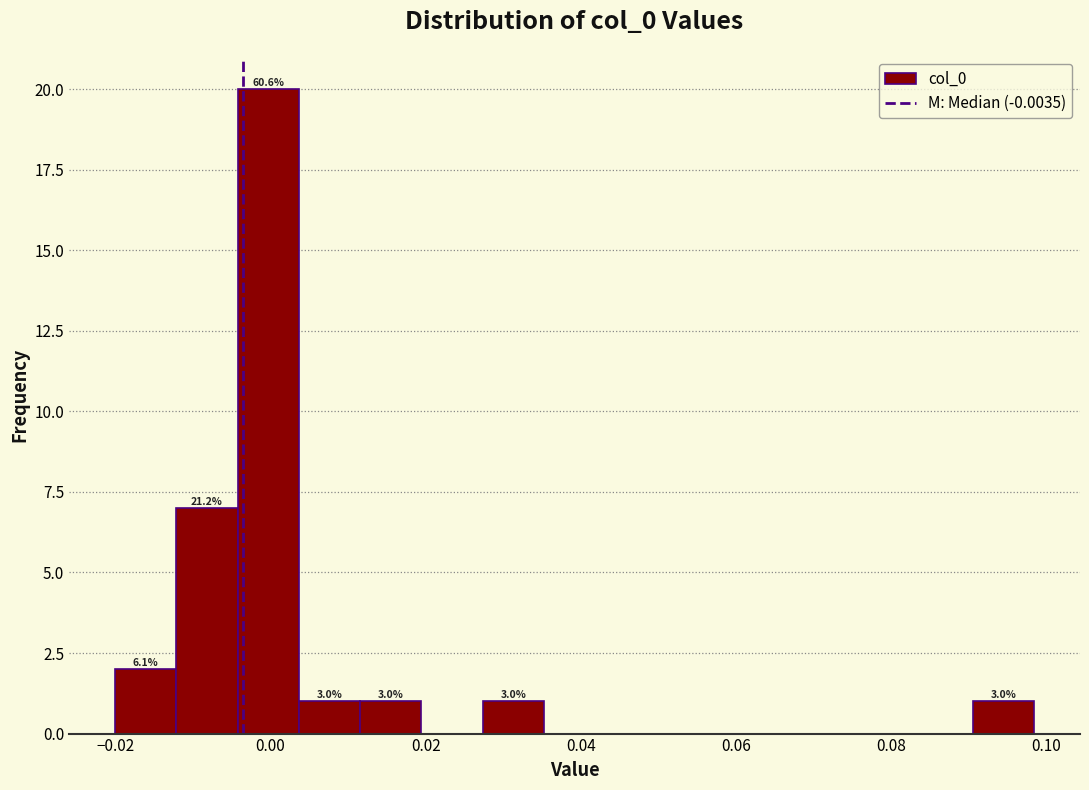

Read against the x-axis, roughly where is the centre of the tallest bar?

0.000